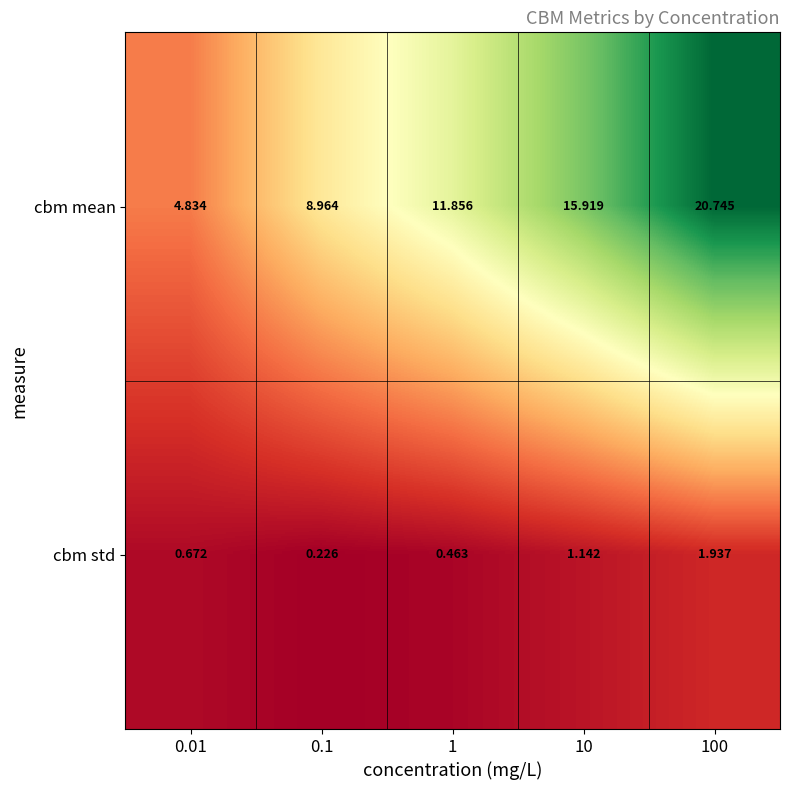

At how many categories does at least one series exceed 3?

5